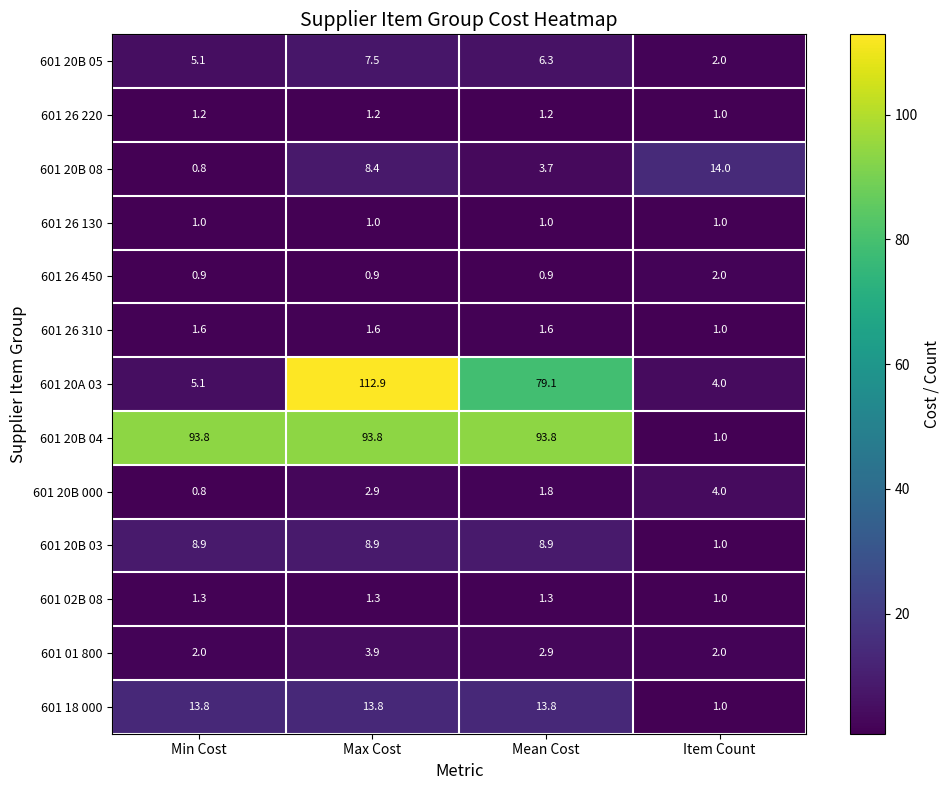

At how many categories does at least one series exceed 24?

3